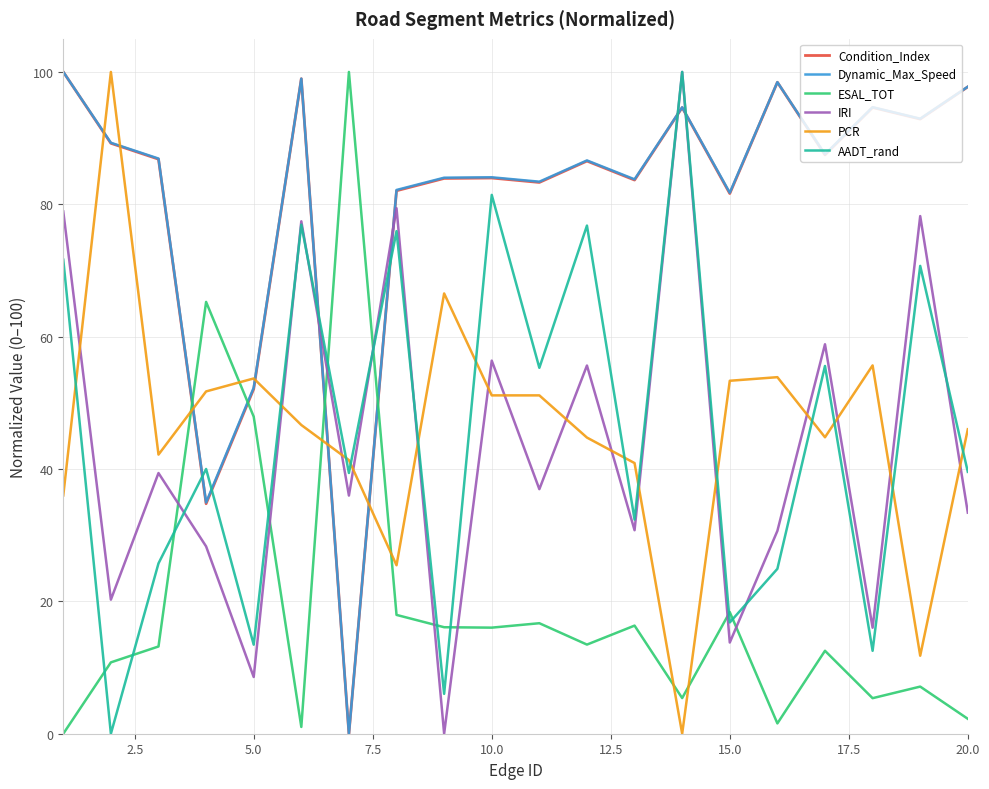

Which series ends up on top after the final intersection of ESAL_TOT and Dynamic_Max_Speed?

Dynamic_Max_Speed